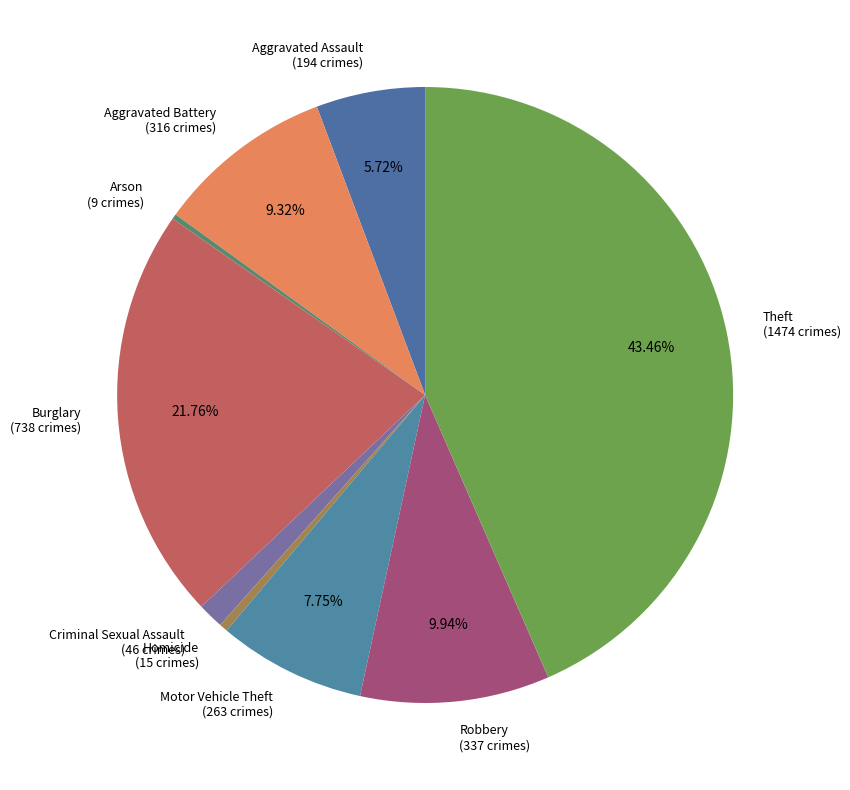

The Criminal Sexual Assault slice represents 7% of the pie. True or false?

False